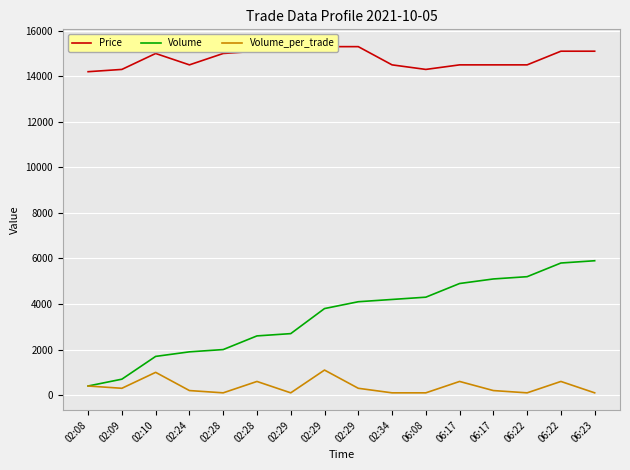

What is the average value of the Price series?

14775